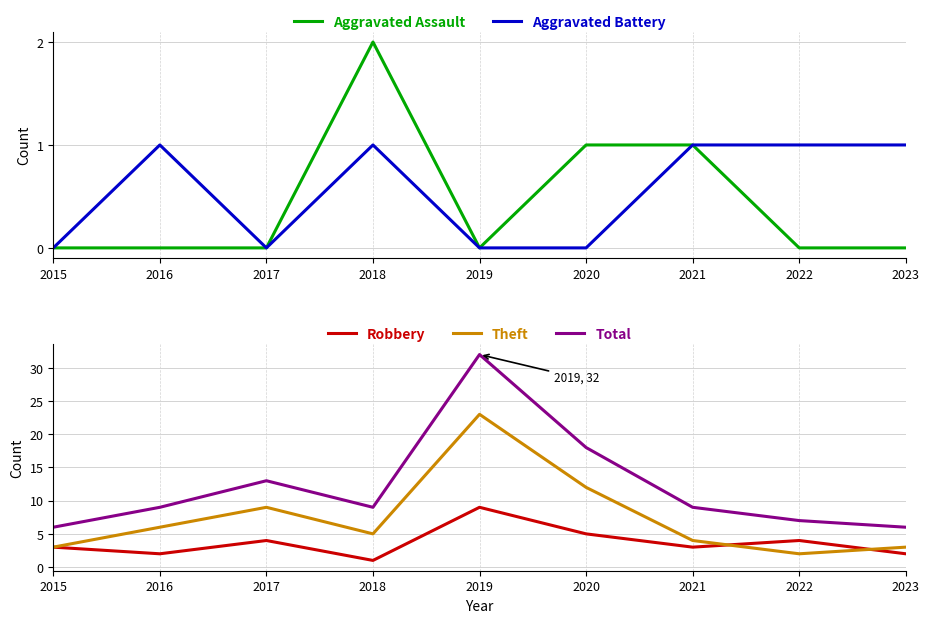

Does the chart have visible grid lines?

Yes